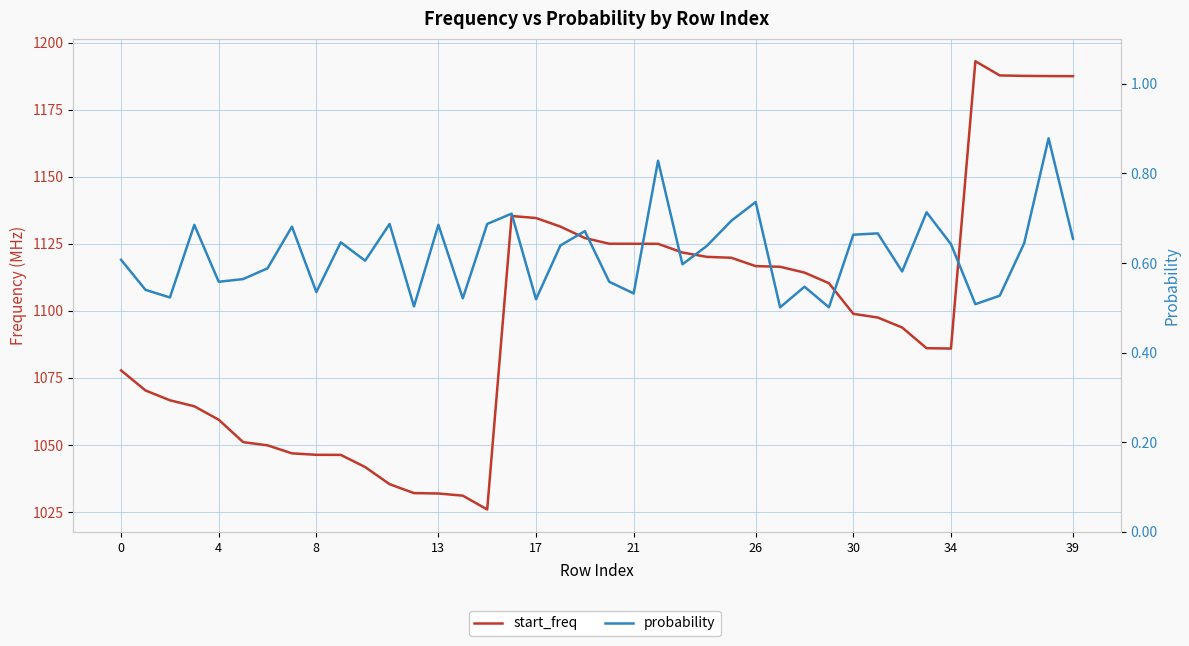

At how many categories does at least one series exceed 1179?

5